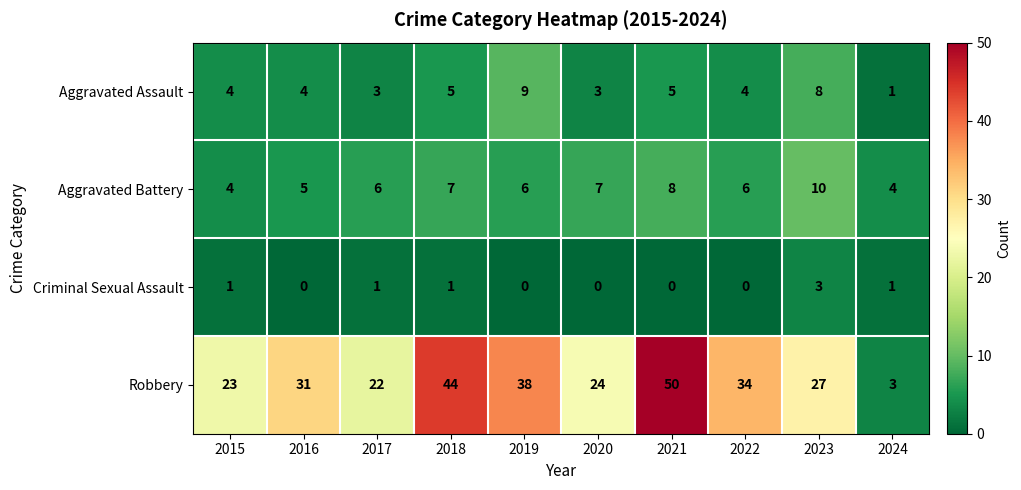

The Aggravated Battery series shows 10 at 2023. True or false?

True